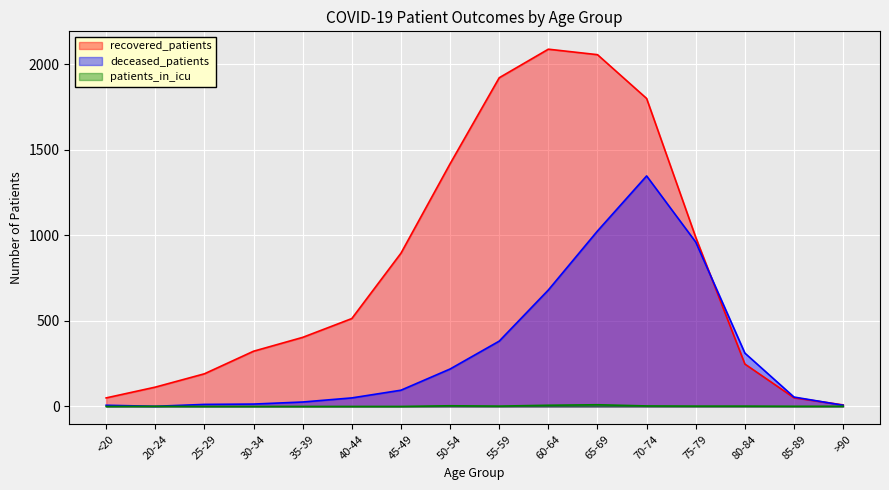

How many patients_in_icu values are between 0 and 3?

13